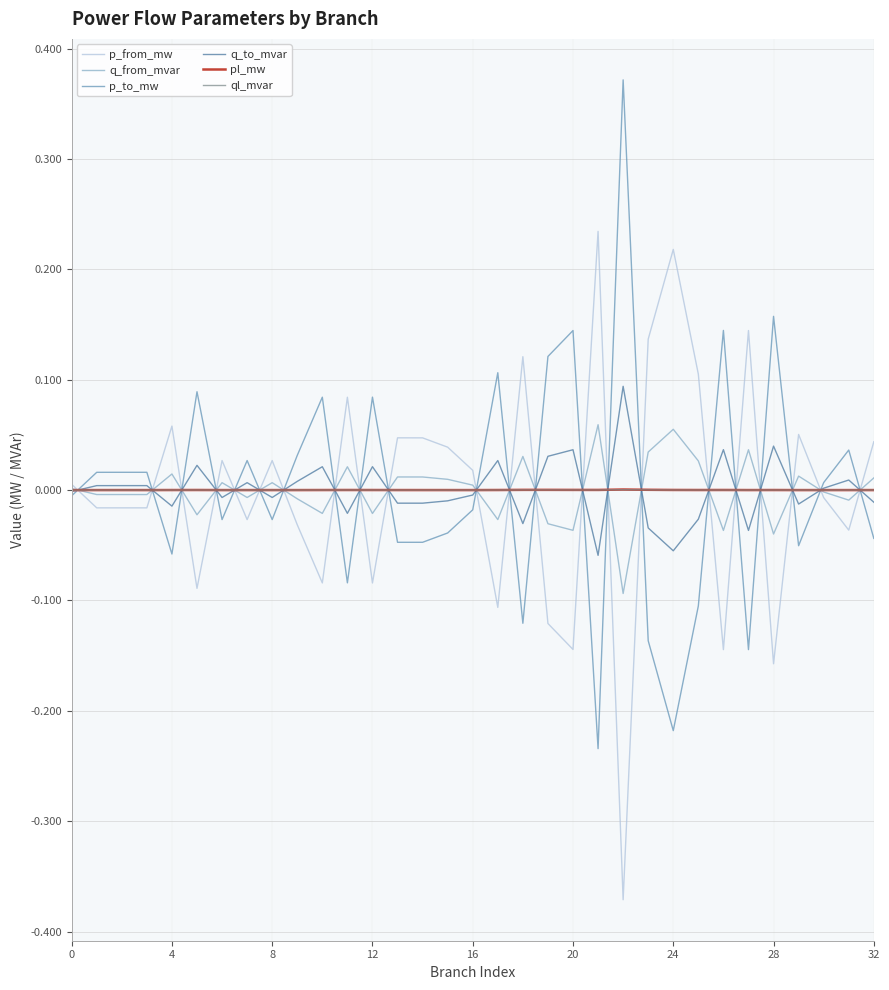

Reading right to left, what are all the values shown in this chart?

p_from_mw: 0.0	-0.0	-0.0	0.1	-0.2	0.1	-0.1	0.1	0.2	0.1	-0.4	0.2	-0.1	-0.1	0.1	-0.1	0.0	0.0	0.0	0.0	-0.1	0.1	-0.1	-0.0	0.0	-0.0	0.0	-0.1	0.1	-0.0	-0.0	-0.0	0.0
q_from_mvar: 0.0	-0.0	-0.0	0.0	-0.0	0.0	-0.0	0.0	0.1	0.0	-0.1	0.1	-0.0	-0.0	0.0	-0.0	0.0	0.0	0.0	0.0	-0.0	0.0	-0.0	-0.0	0.0	-0.0	0.0	-0.0	0.0	-0.0	-0.0	-0.0	0.0
p_to_mw: -0.0	0.0	0.0	-0.1	0.2	-0.1	0.1	-0.1	-0.2	-0.1	0.4	-0.2	0.1	0.1	-0.1	0.1	-0.0	-0.0	-0.0	-0.0	0.1	-0.1	0.1	0.0	-0.0	0.0	-0.0	0.1	-0.1	0.0	0.0	0.0	-0.0
q_to_mvar: -0.0	0.0	0.0	-0.0	0.0	-0.0	0.0	-0.0	-0.1	-0.0	0.1	-0.1	0.0	0.0	-0.0	0.0	-0.0	-0.0	-0.0	-0.0	0.0	-0.0	0.0	0.0	-0.0	0.0	-0.0	0.0	-0.0	0.0	0.0	0.0	-0.0
pl_mw: 0.0	0.0	0.0	0.0	0.0	0.0	0.0	0.0	0.0	0.0	0.0	0.0	0.0	0.0	0.0	0.0	0.0	0.0	0.0	0.0	0.0	0.0	0.0	0.0	0.0	0.0	0.0	0.0	0.0	0.0	0.0	0.0	0.0
ql_mvar: 0.0	0.0	0.0	0.0	0.0	0.0	0.0	0.0	0.0	0.0	0.0	0.0	0.0	0.0	0.0	0.0	0.0	0.0	0.0	0.0	0.0	0.0	0.0	0.0	0.0	0.0	0.0	0.0	0.0	0.0	0.0	0.0	0.0